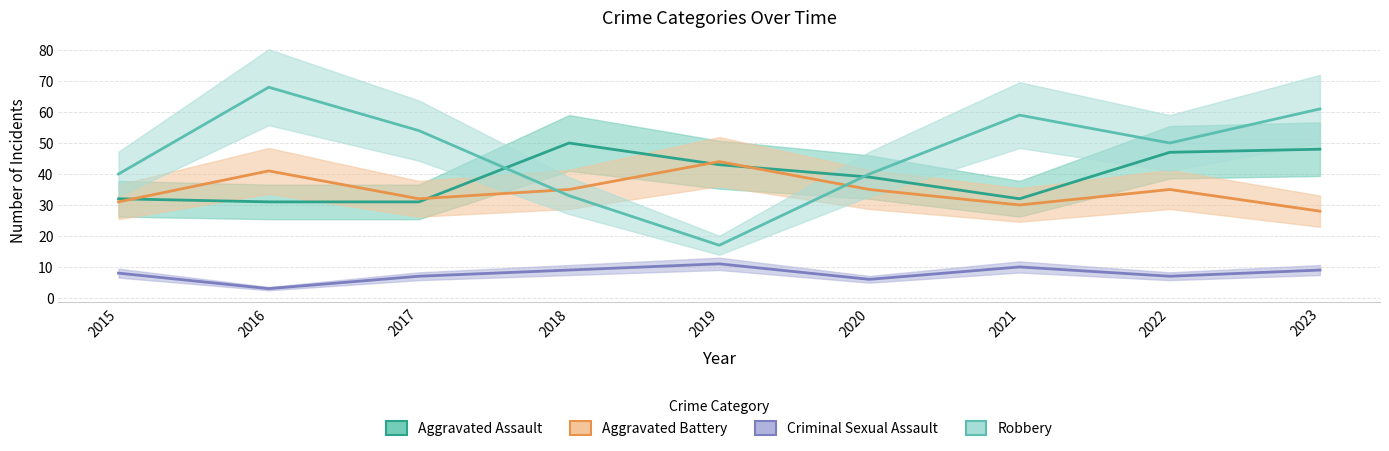

How many interior local peaks does the Aggravated Battery series have?

3